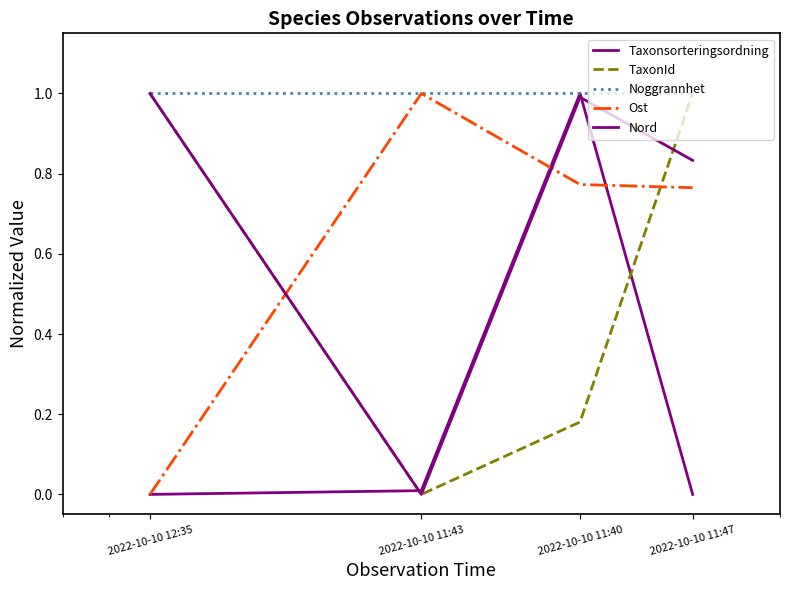

How many lines are shown in the chart?

5